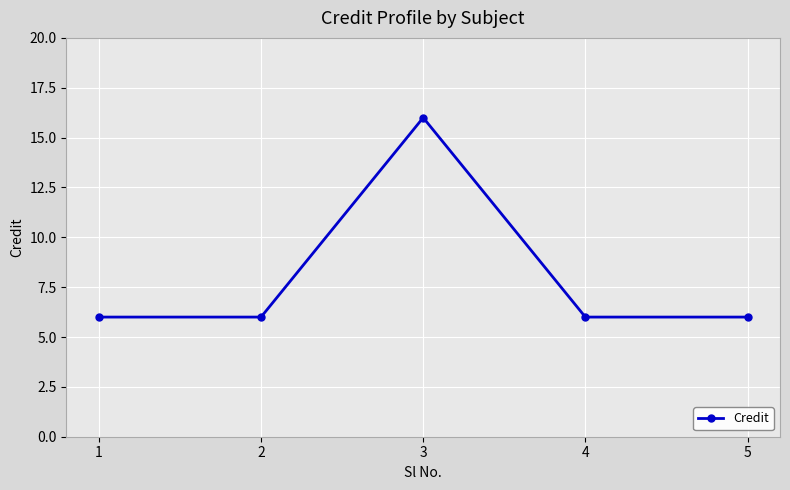

What is the difference between the maximum and minimum values?

10